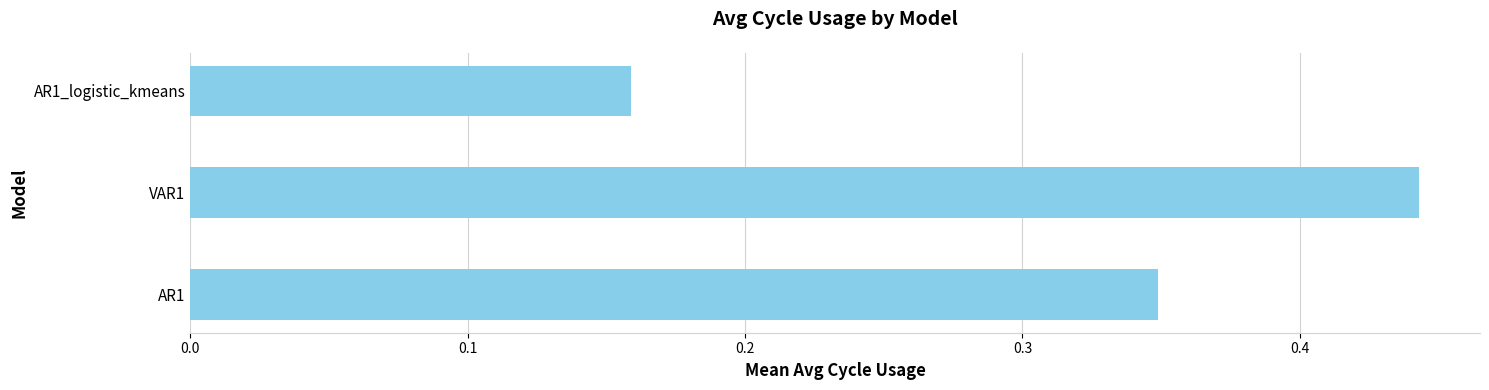

The chart shows a value of 0.1 at AR1_logistic_kmeans. True or false?

False